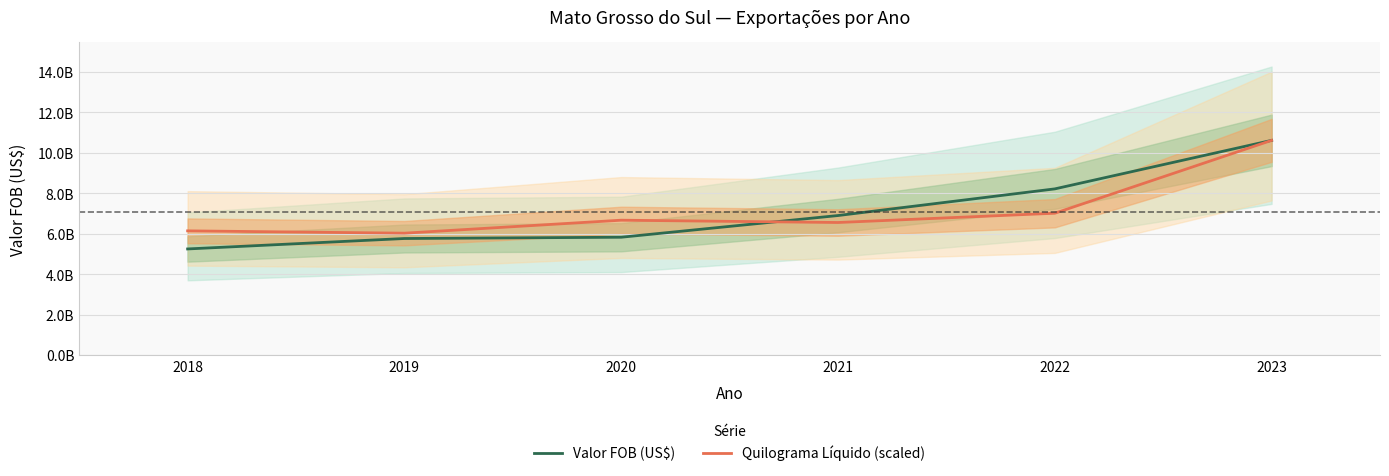

Is this an area chart (filled region under the line)?

No